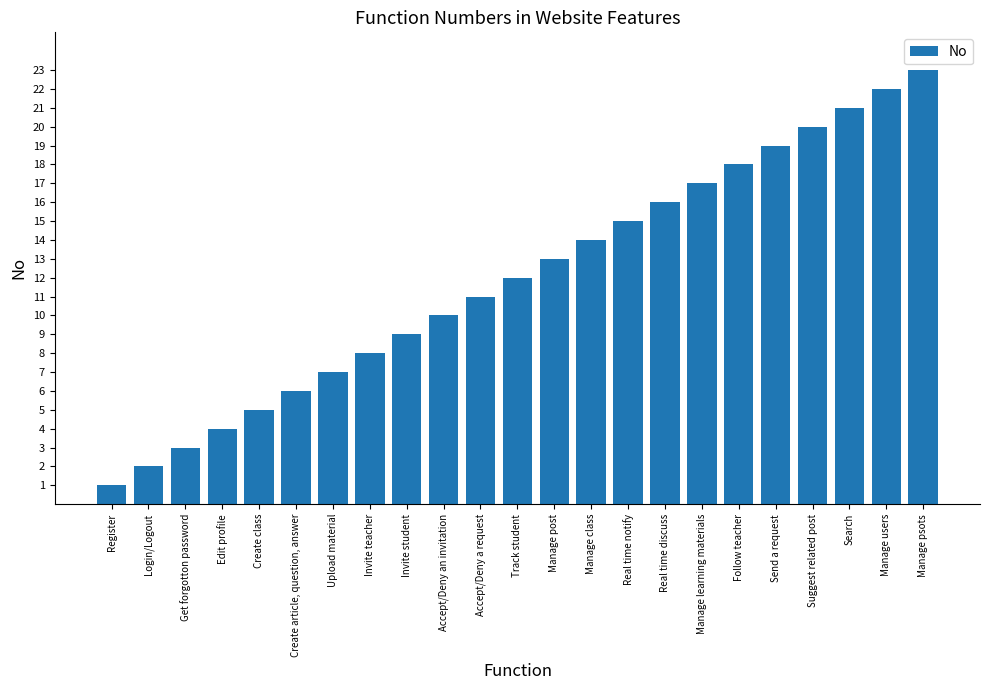

What is the change in value from Manage post to Real time discuss?

+3